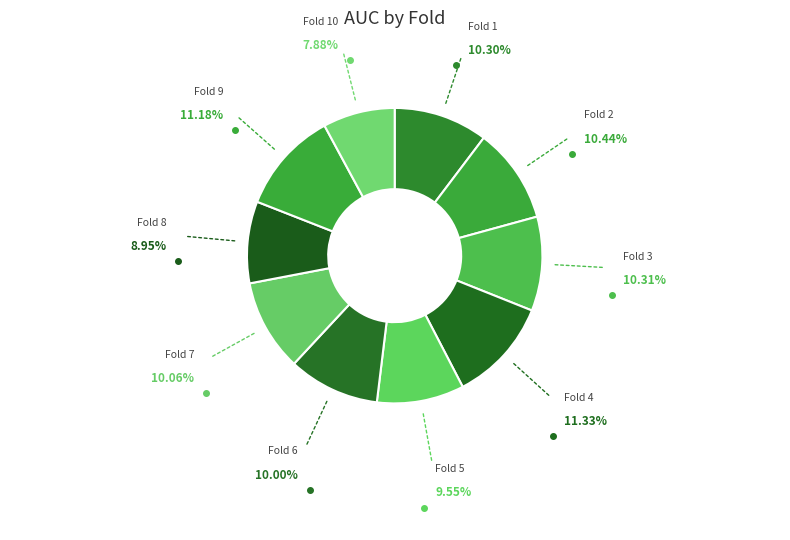

Does any single category account for the majority?

No